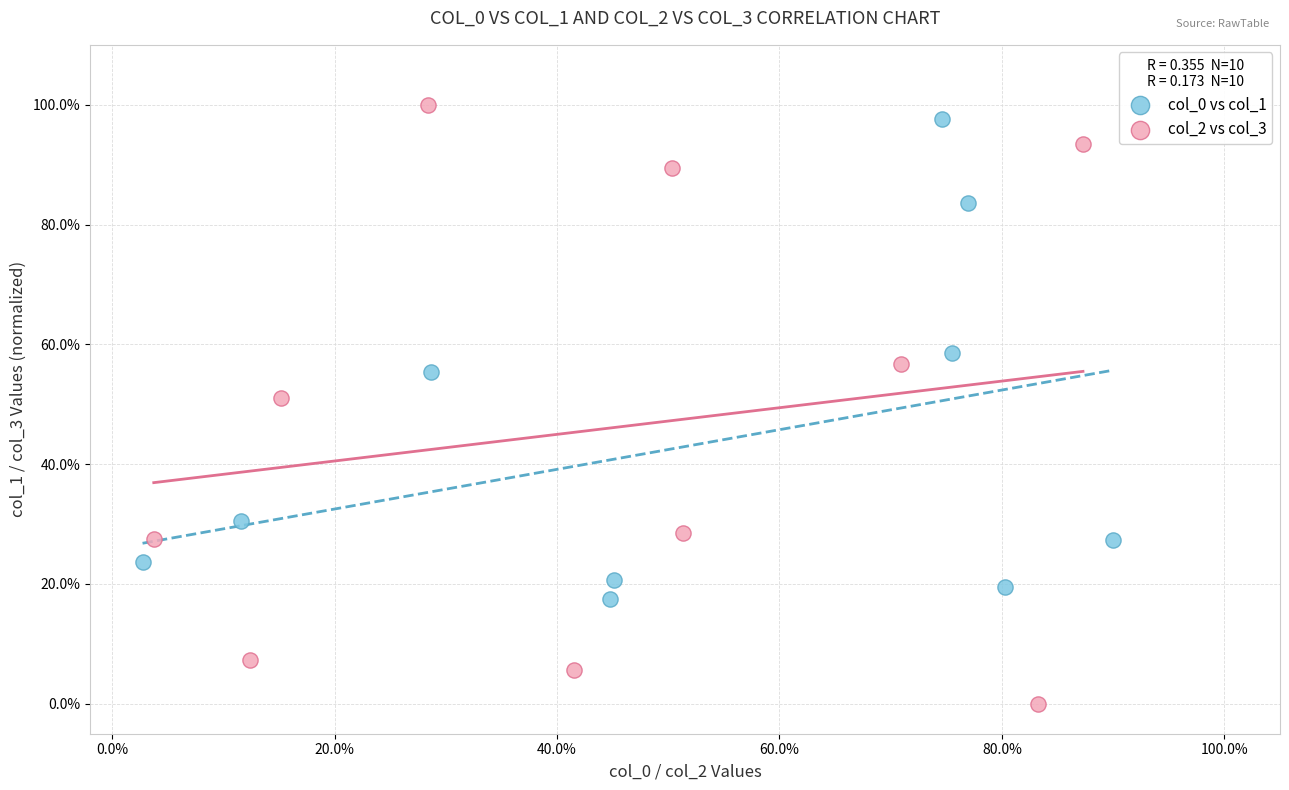

What are all the series names shown in the legend?

col_0 vs col_1, col_2 vs col_3